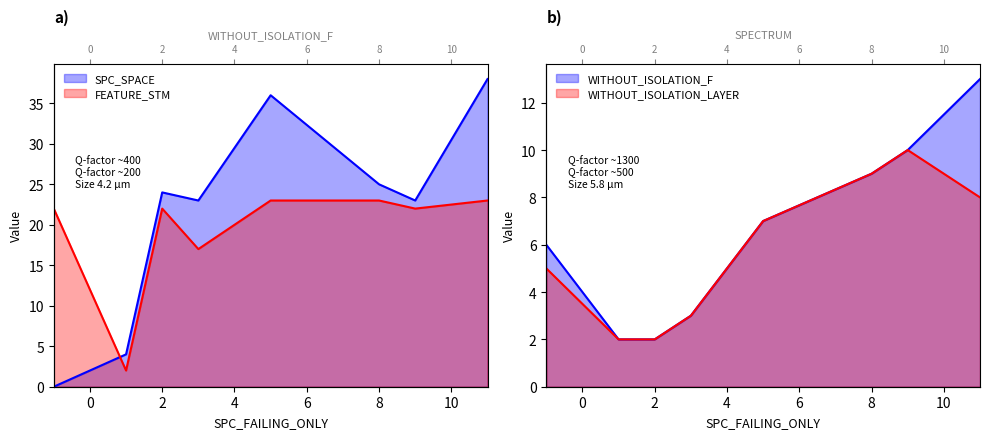

Which series has the largest total across all categories?

SPC_SPACE